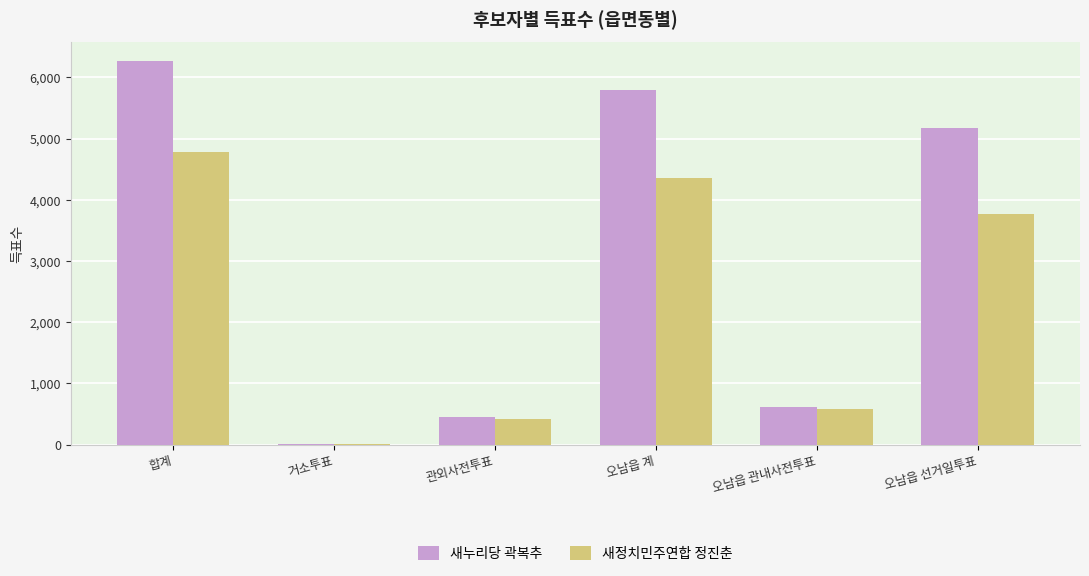

Reading left to right, what are all the values shown in this chart?

새누리당 곽복추: 6265	15	457	5792	612	5180
새정치민주연합 정진춘: 4780	6	418	4354	579	3775